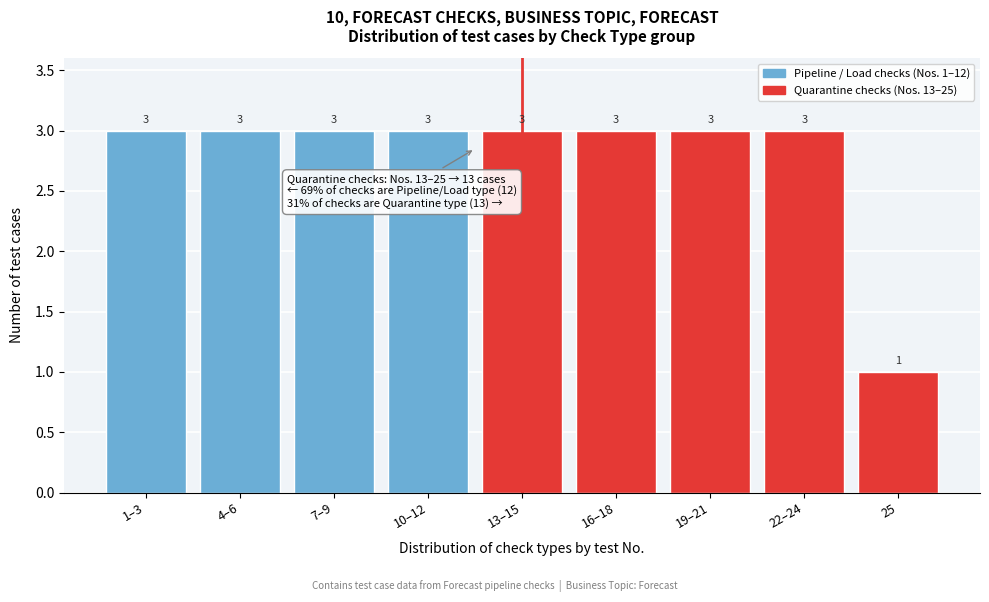

Reading right to left, extract all data points from this chart.

1	3	3	3	3	3	3	3	3